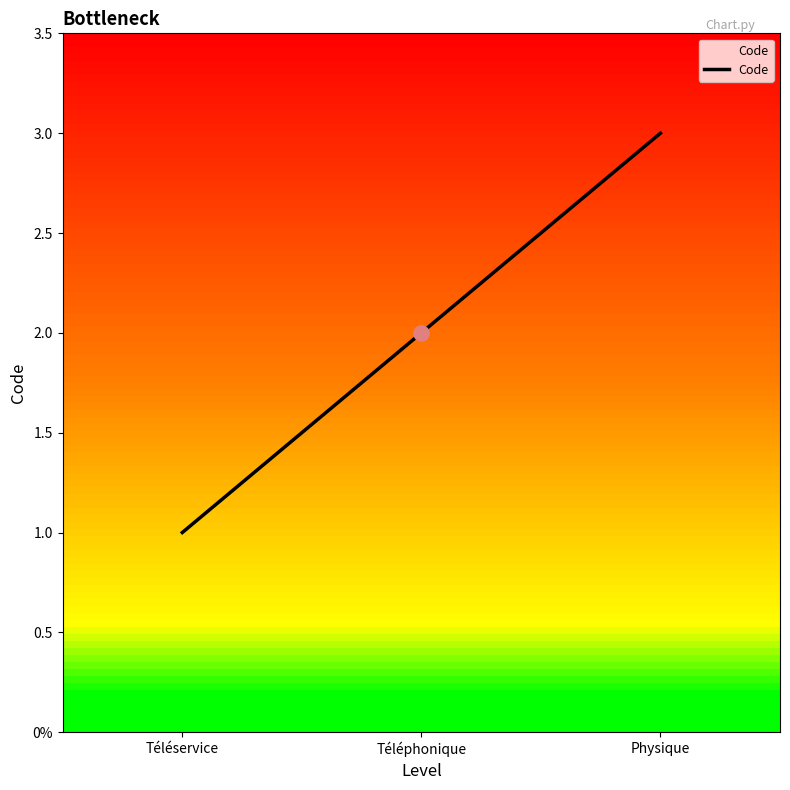

What is the change in value from Téléphonique to Physique?

+1